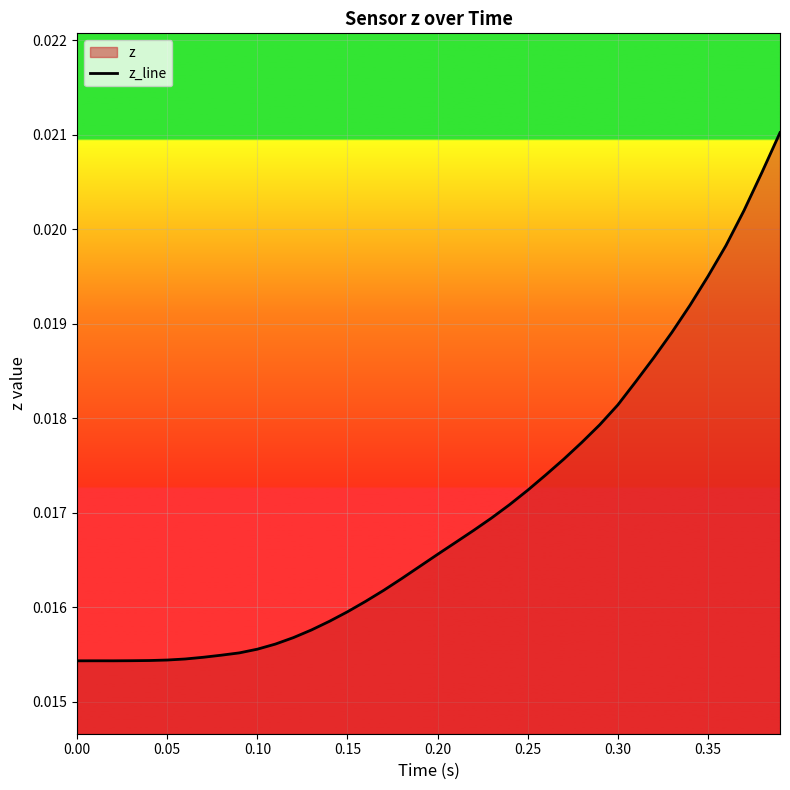

True or false: there are more than 0 points higher than both neighbors.

True